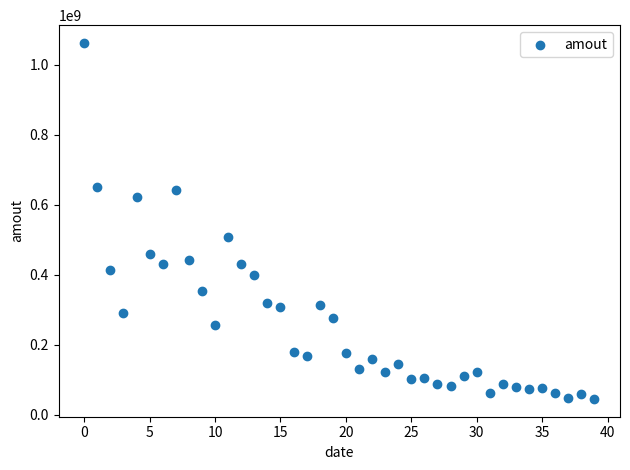

What is the range of Y values (max minus min)?

1016233892